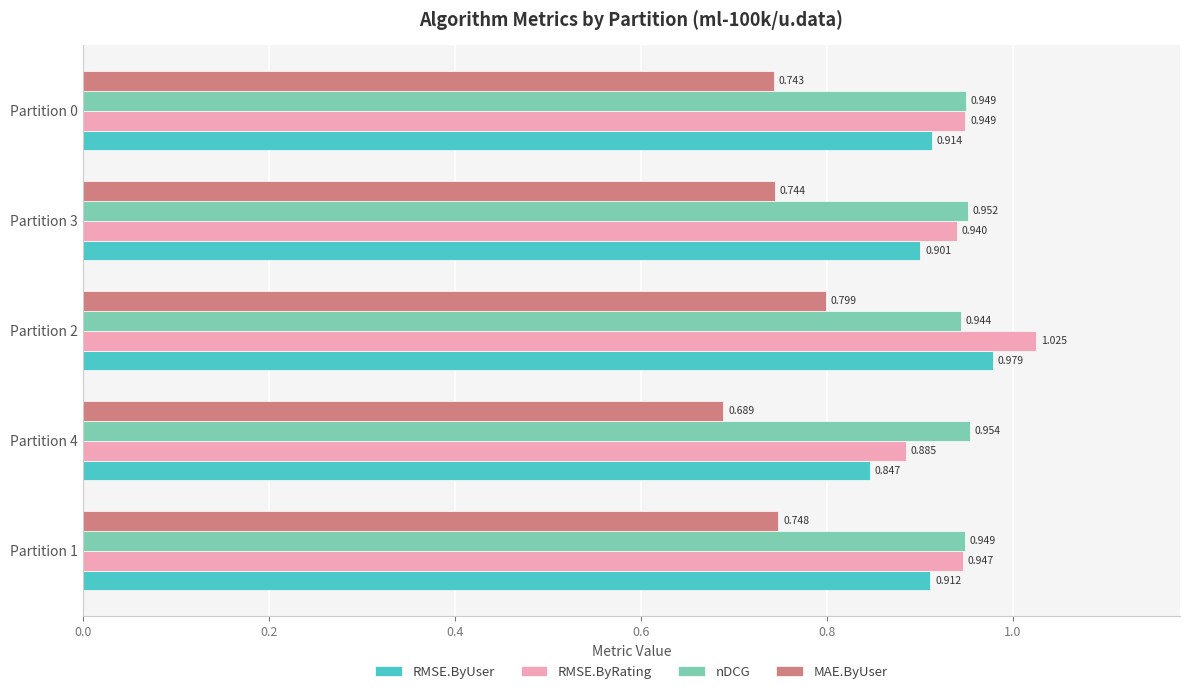

At which label does MAE.ByUser reach its minimum?

Partition 4